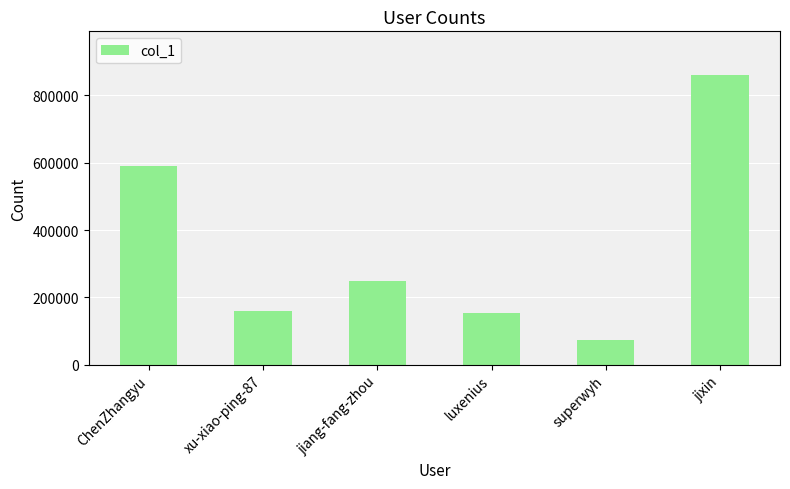

What is the greatest value displayed?

861102